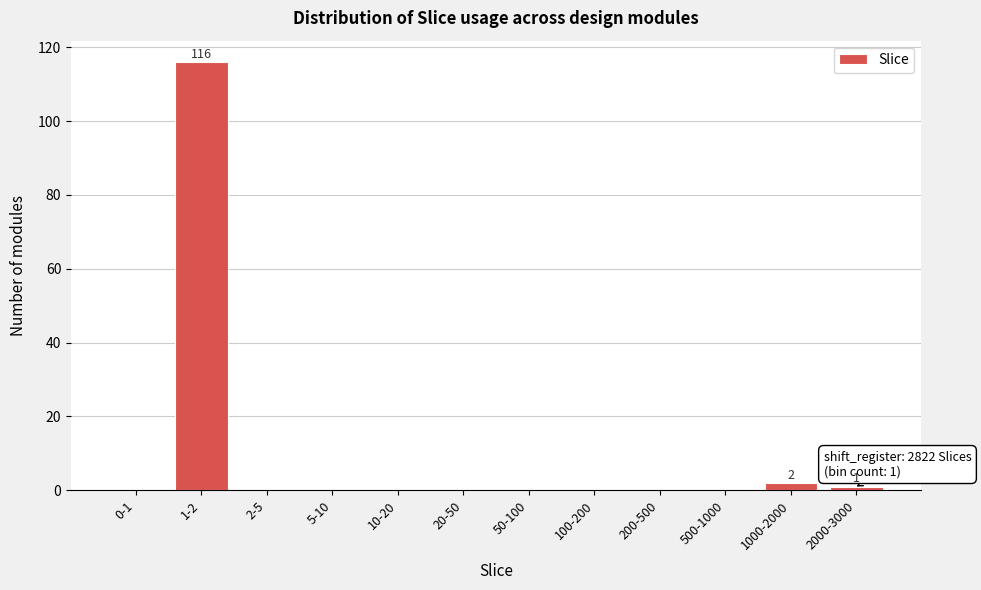

Reading left to right, list all the values displayed in this chart.

0-1=0	1-2=116	2-5=0	5-10=0	10-20=0	20-50=0	50-100=0	100-200=0	200-500=0	500-1000=0	1000-2000=2	2000-3000=1